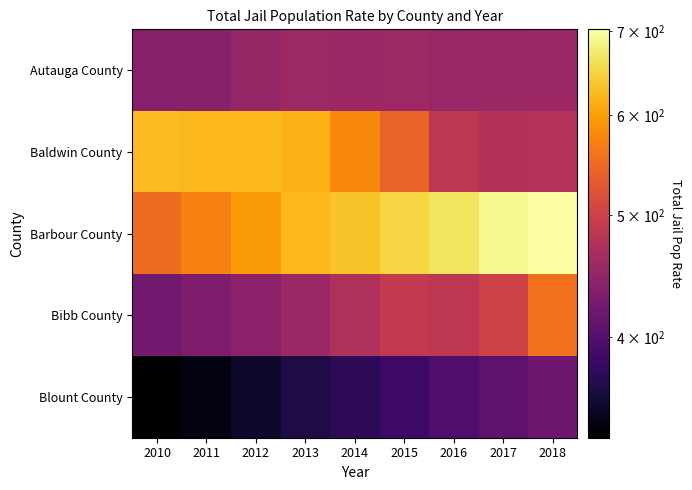

Reading left to right, transcribe all the data shown in this chart.

Autauga County: 2010=437.7	2011=440.2	2012=450.4	2013=456.7	2014=455.6	2015=457.0	2016=453.4	2017=453.9	2018=454.8
Baldwin County: 2010=624.9	2011=622.3	2012=621.3	2013=615.8	2014=578.2	2015=543.0	2016=486.0	2017=476.3	2018=477.3
Barbour County: 2010=550.9	2011=570.0	2012=595.4	2013=622.3	2014=632.7	2015=649.9	2016=667.8	2017=690.0	2018=702.2
Bibb County: 2010=420.7	2011=431.0	2012=442.9	2013=455.6	2014=472.8	2015=489.2	2016=485.5	2017=502.7	2018=556.0
Blount County: 2010=332.9	2011=341.7	2012=352.9	2013=363.8	2014=374.0	2015=385.0	2016=396.0	2017=407.0	2018=418.0